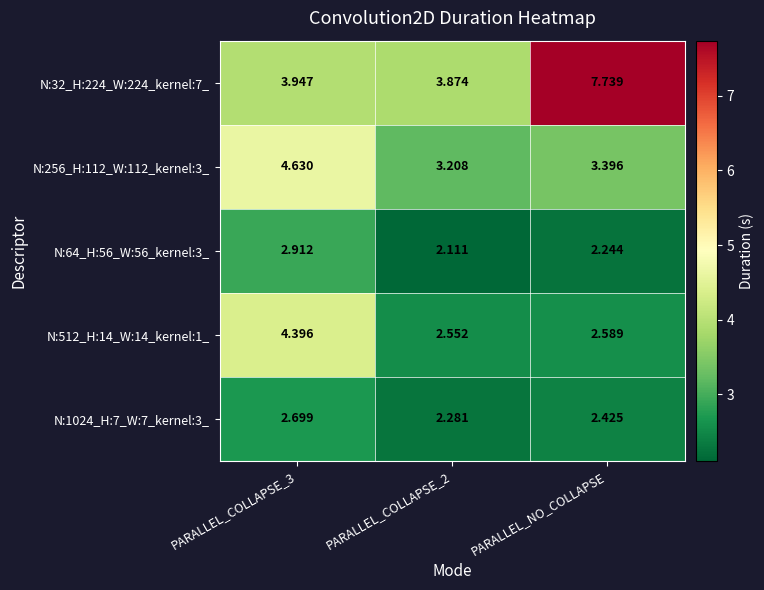

Which series has the largest total across all categories?

N:32_H:224_W:224_kernel:7_